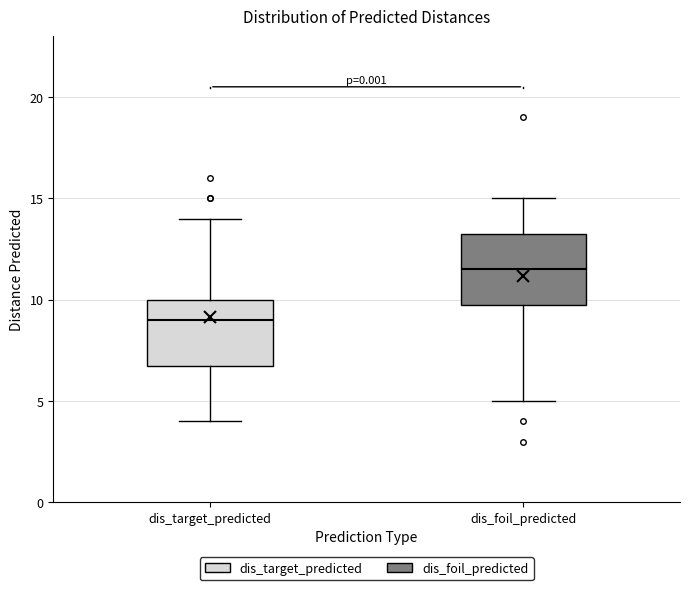

Reading left to right, read every box against the y-axis: the position of its median line, the range the box covers, and the ends of its whiskers. The values are not printed on the chart, so give them approximately, as read against the axis.

dis_target_predicted: median 9.0, box 7.0 to 10.0, whiskers 4.0 to 14.0
dis_foil_predicted: median 11.5, box 10.0 to 13.5, whiskers 5.0 to 15.0